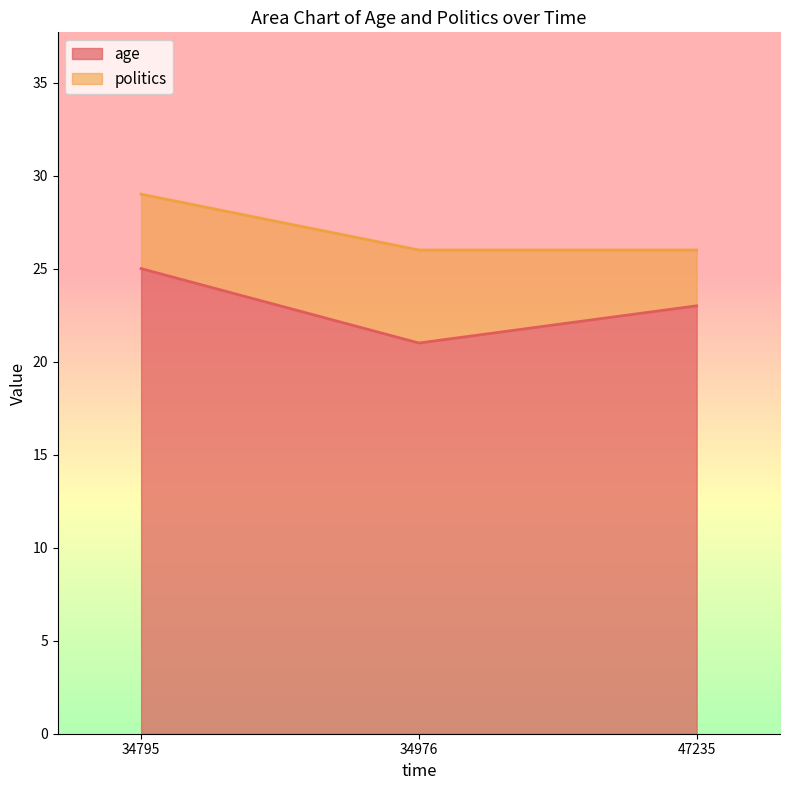

Reading left to right, list all the values displayed in this chart.

25	21	23